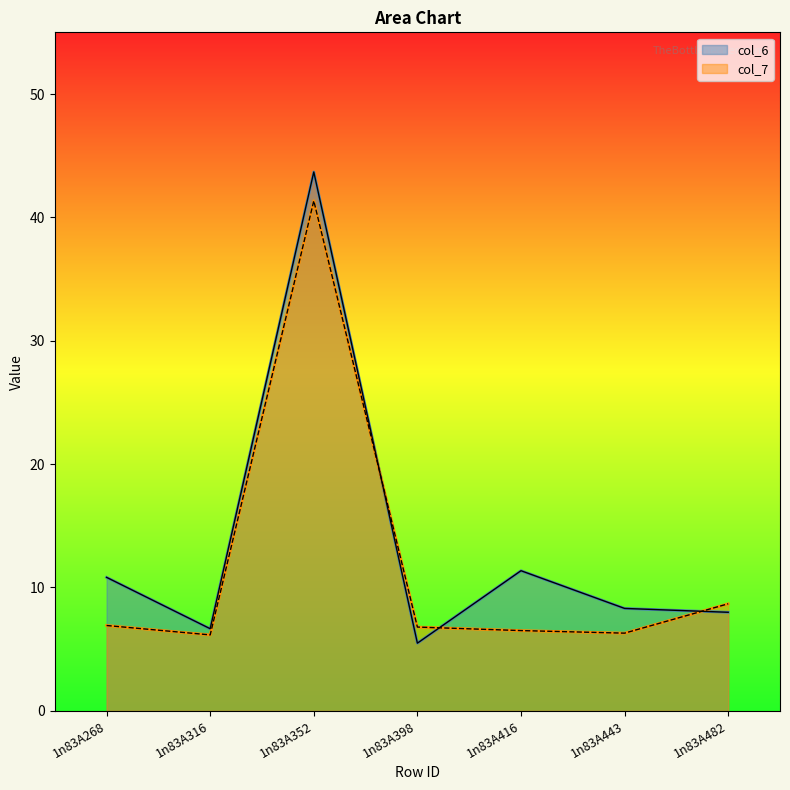

Is it true that col_6 equals 4.4 at 1n83A316?

False